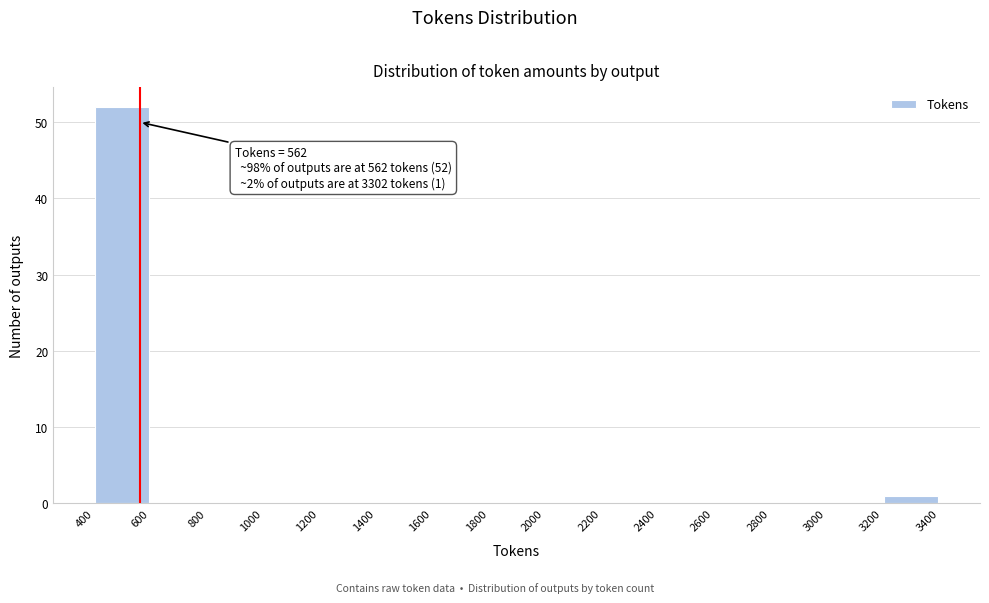

Over which range of the x-axis is the bar tallest?

400 to 600